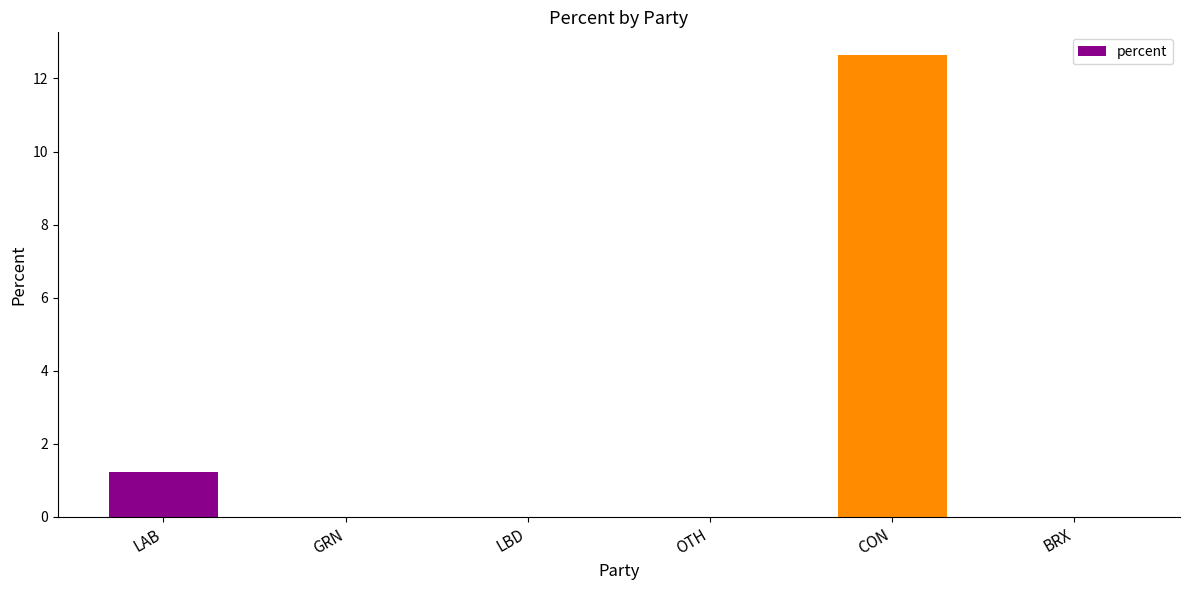

The chart shows a value of 0.0 at GRN. True or false?

True